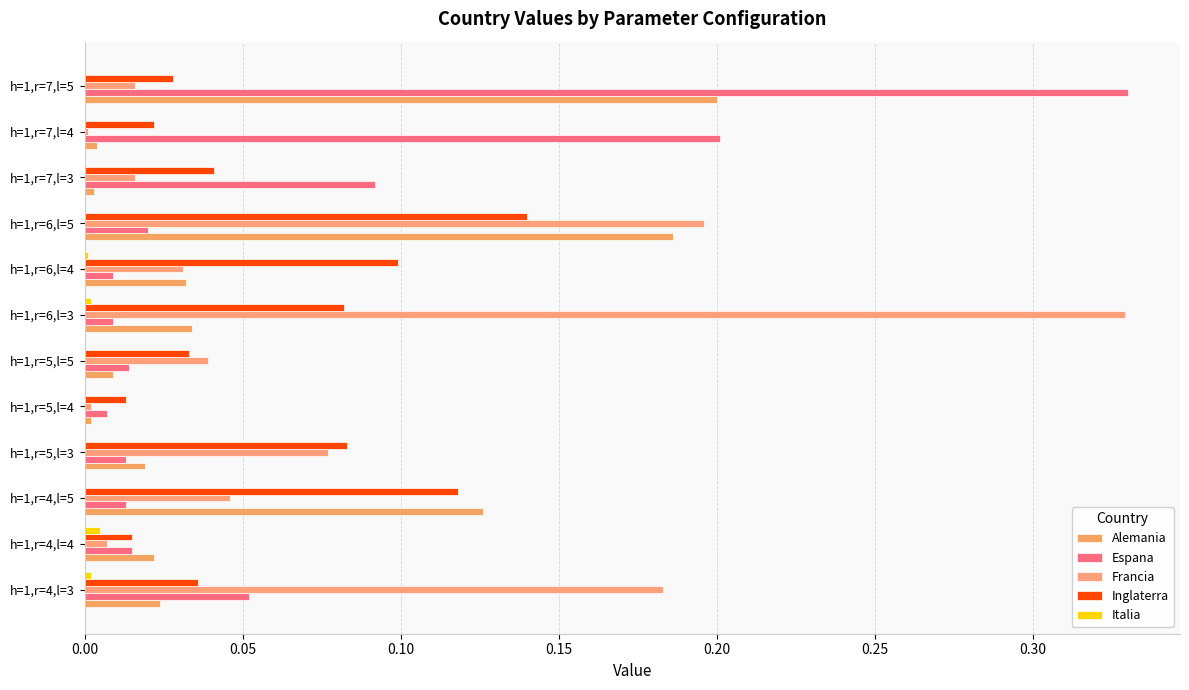

Reading right to left, list all the values displayed in this chart.

Alemania: 0.2	0.0	0.0	0.2	0.0	0.0	0.0	0.0	0.0	0.1	0.0	0.0
Espana: 0.3	0.2	0.1	0.0	0.0	0.0	0.0	0.0	0.0	0.0	0.0	0.1
Francia: 0.0	0.0	0.0	0.2	0.0	0.3	0.0	0.0	0.1	0.0	0.0	0.2
Inglaterra: 0.0	0.0	0.0	0.1	0.1	0.1	0.0	0.0	0.1	0.1	0.0	0.0
Italia: 0.0	0.0	0.0	0.0	0.0	0.0	0.0	0.0	0.0	0.0	0.0	0.0